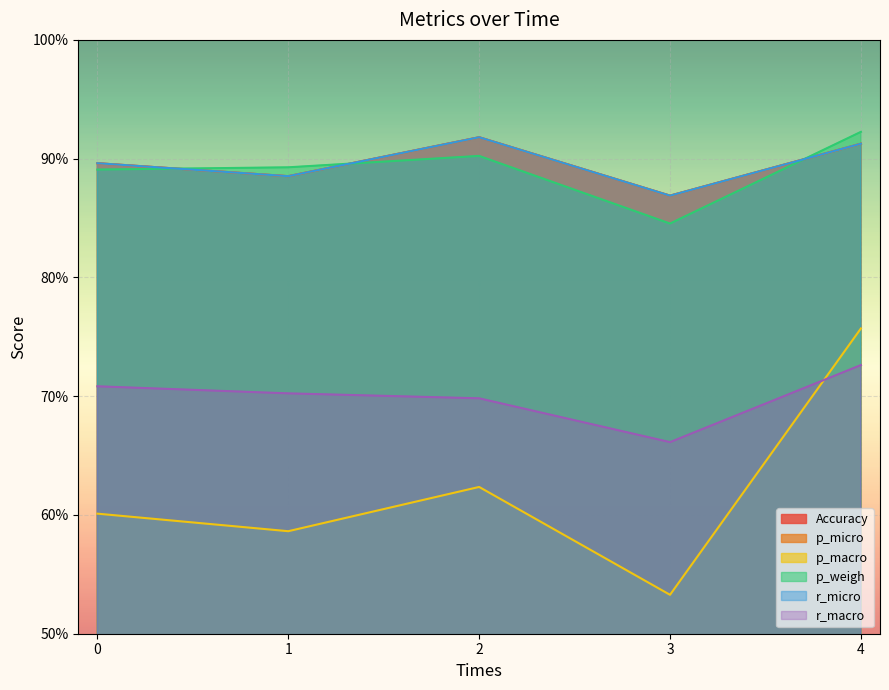

Count the p_weigh values in the range 0 to 1.

5